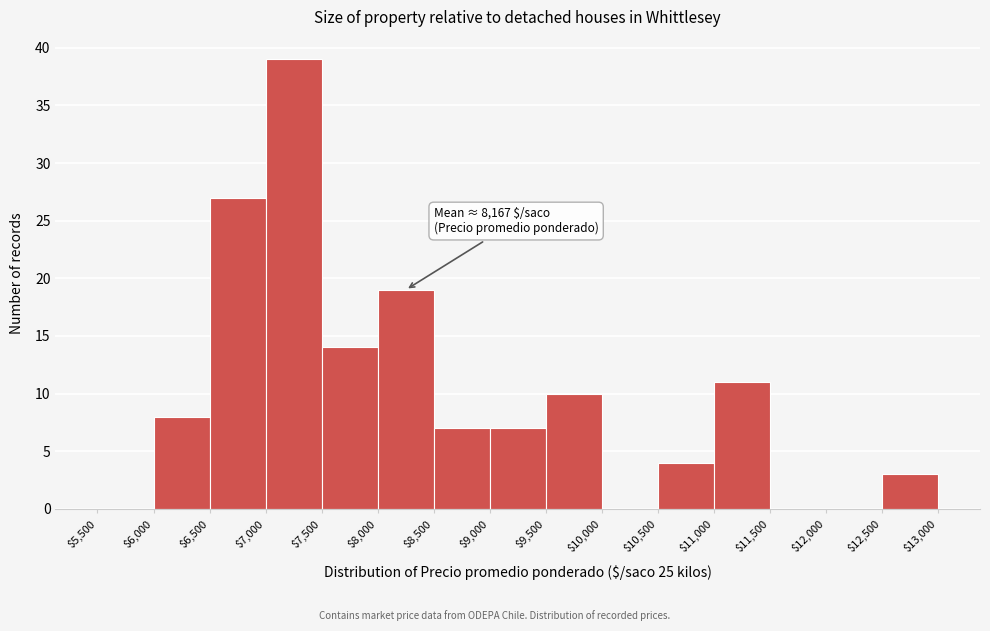

Over which range of the x-axis is the bar tallest?

$7,000 to $7,500